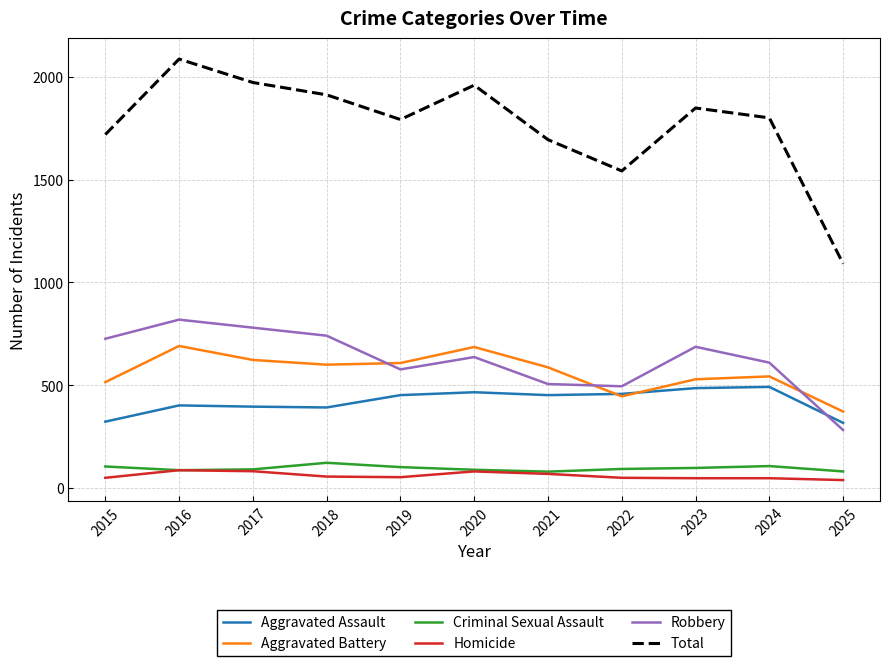

In Aggravated Battery, how many points are higher than both neighbors (excluding endpoints)?

3